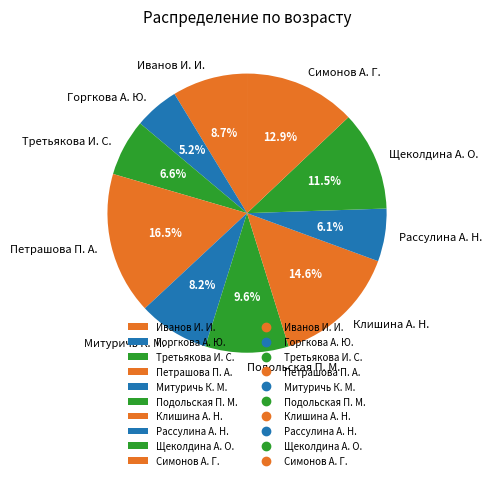

How many slices are in this pie chart?

10